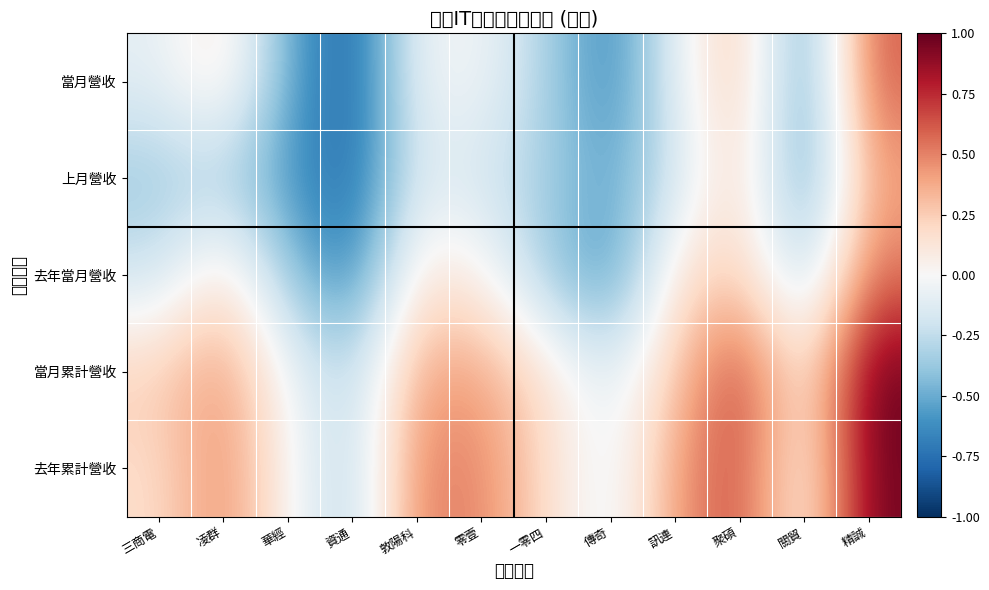

What is the spread (max minus min) of values at 訊連?

0.6